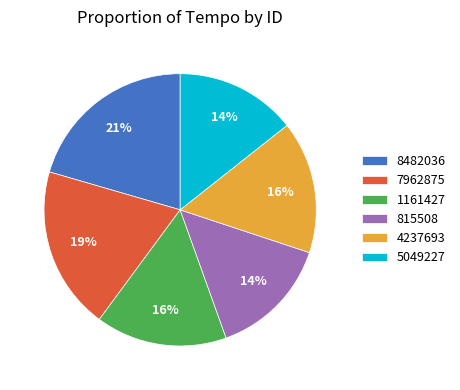

How many slices are in this pie chart?

6